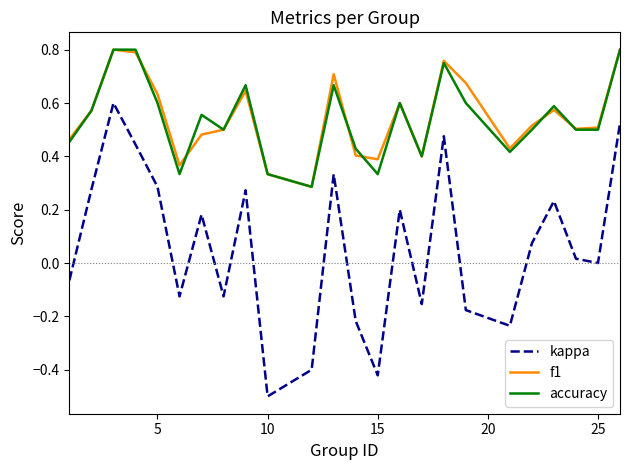

How many accuracy values are between 0 and 1?

24